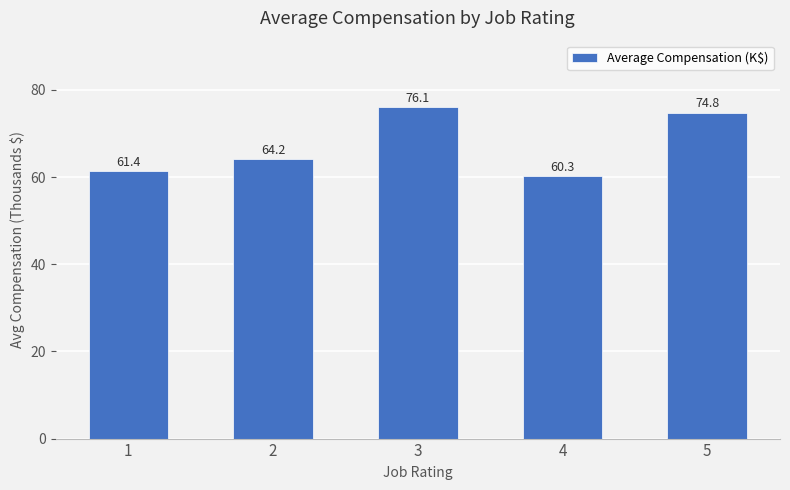

What is the sum of all values?

336.8